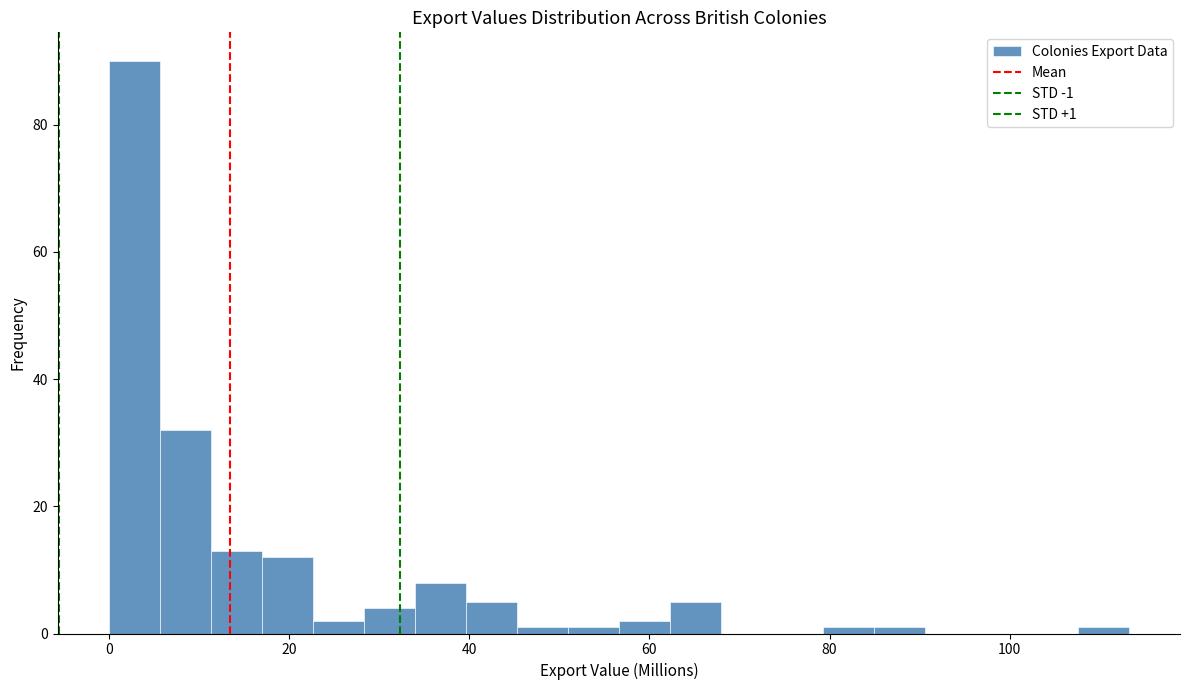

Around what value on the x-axis is the tallest bar? Give the approximate position of its centre, as read against the axis.

2